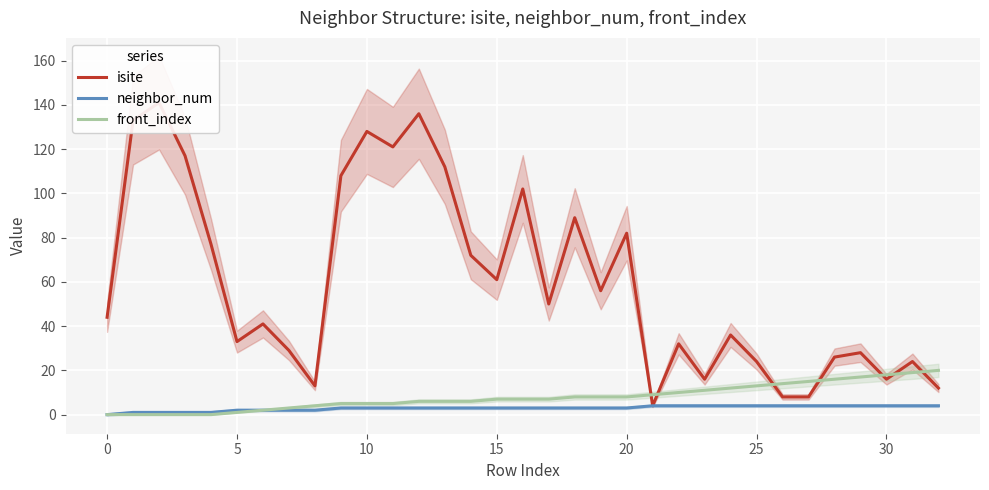

True or false: neighbor_num has more than 0 interior local peaks.

False